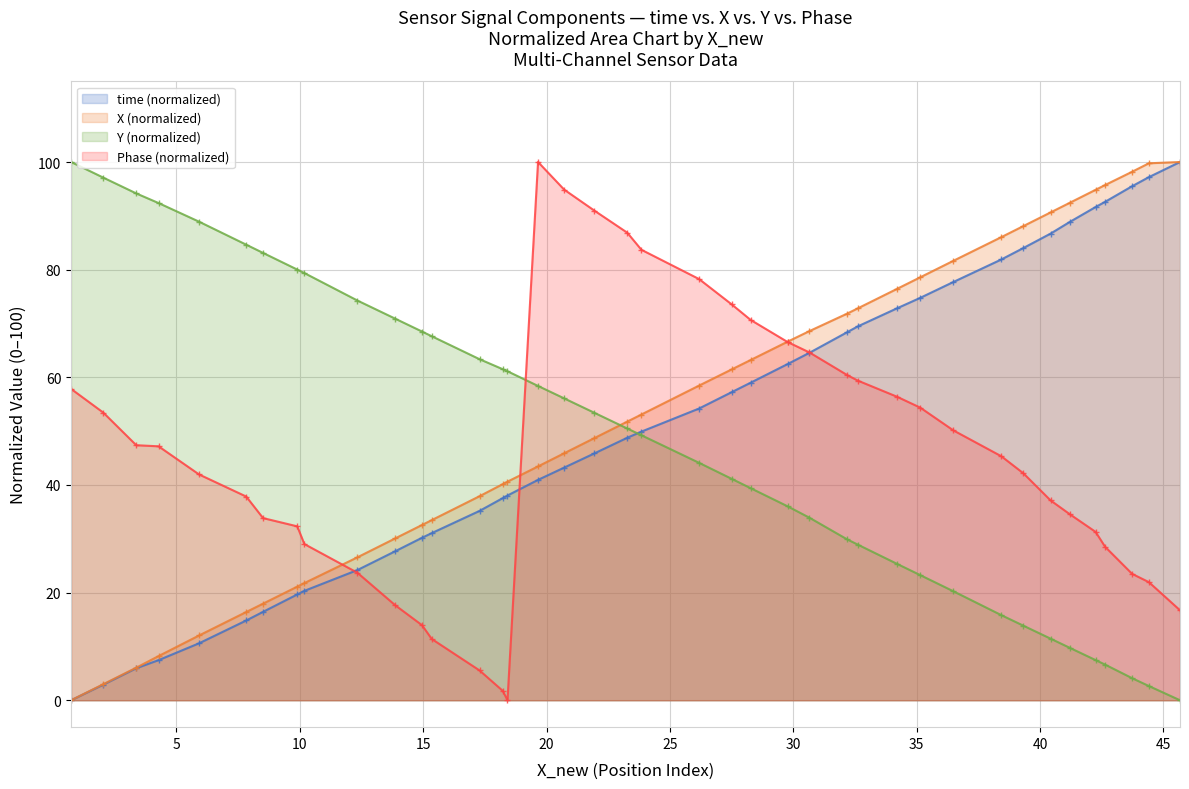

True or false: Y has more than 2 interior local peaks.

False